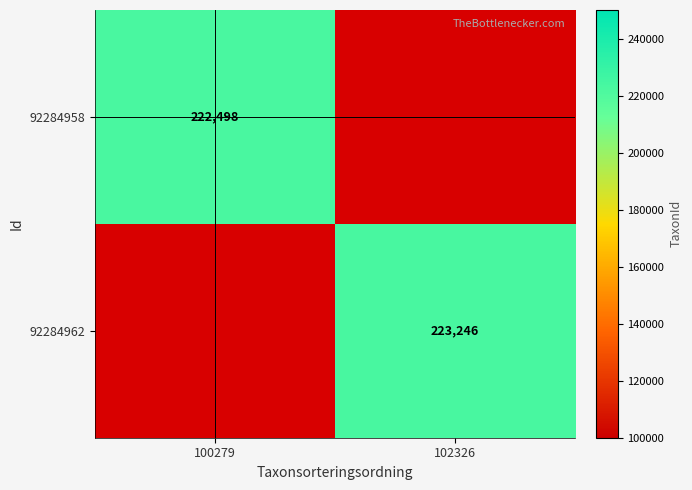

True or false: 92284958 has a value of 80596 at 100279.

False